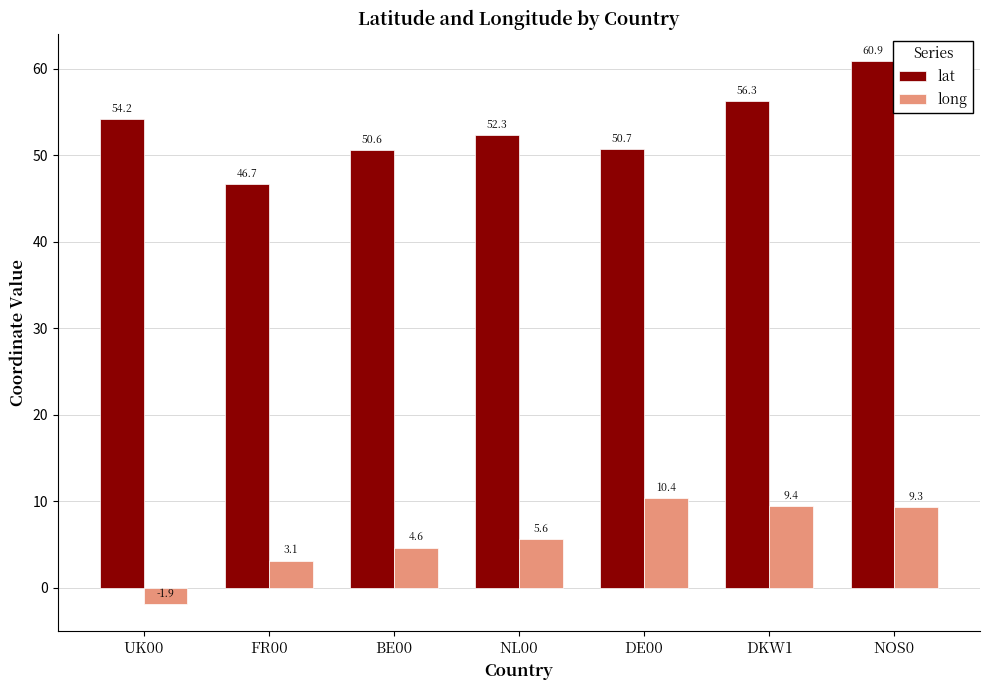

How many data points in long are less than 5?

3